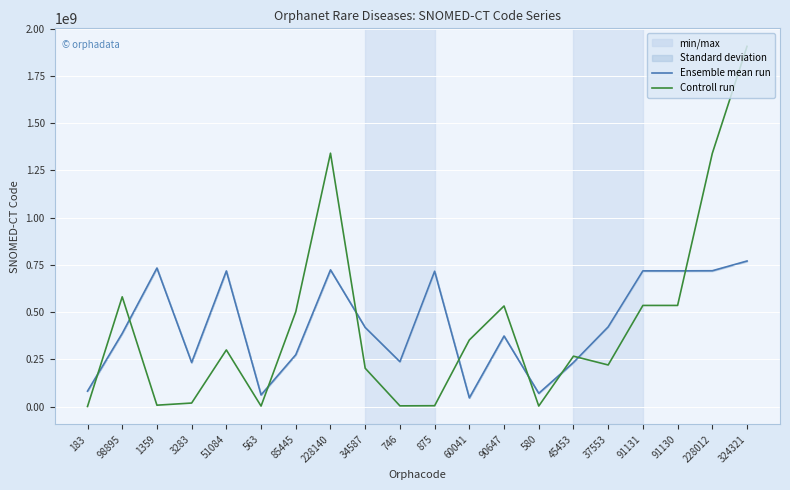

How many lines are shown in the chart?

2